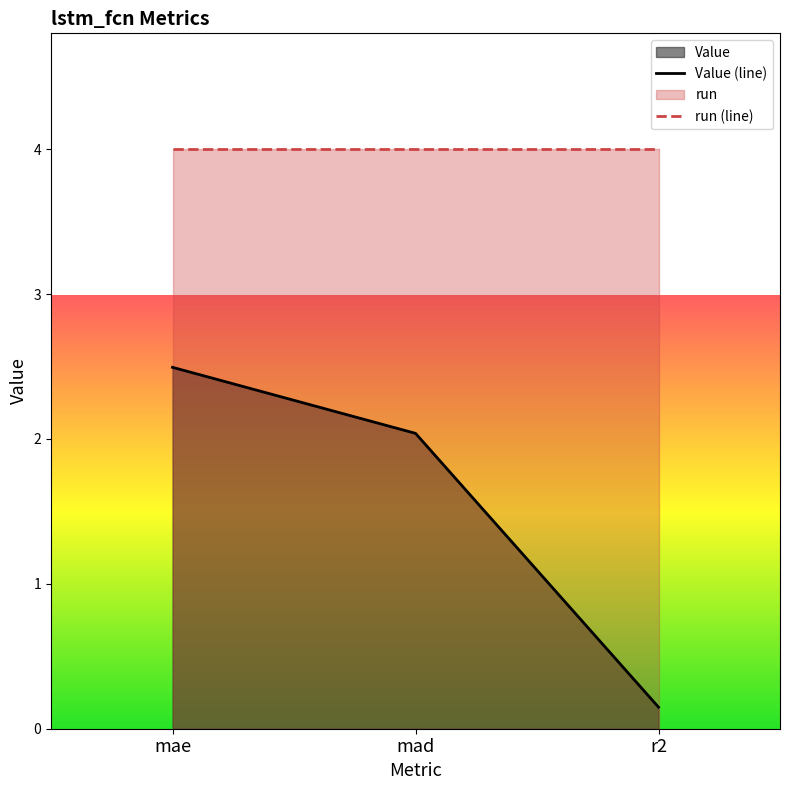

Reading right to left, extract all data points from this chart.

r2=0.1	mad=2.0	mae=2.5